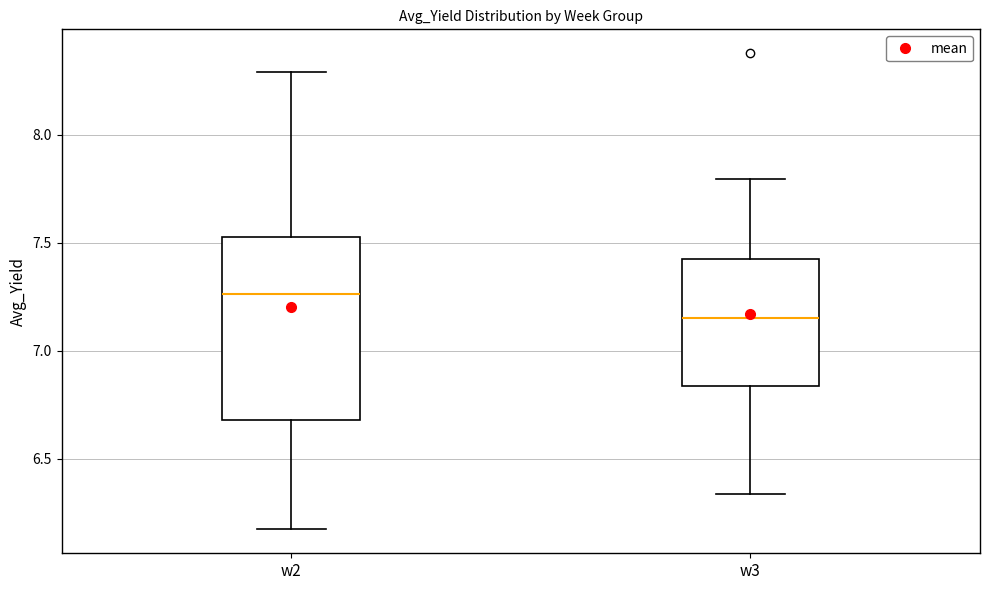

Which box is the tallest, from its lower edge to its upper edge?

w2